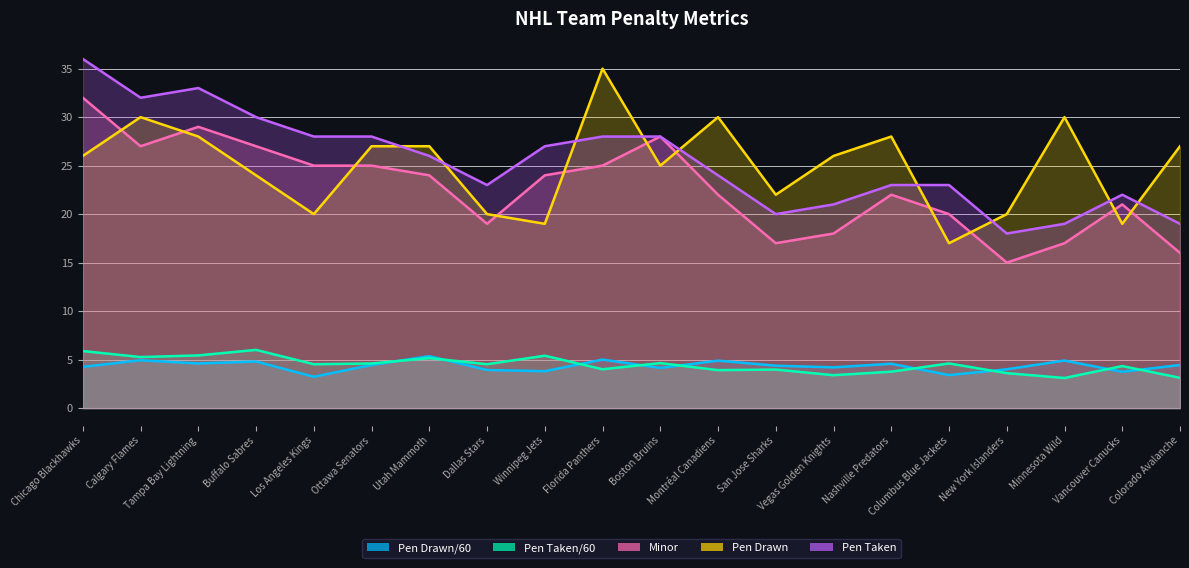

At how many categories does at least one series exceed 22?

17